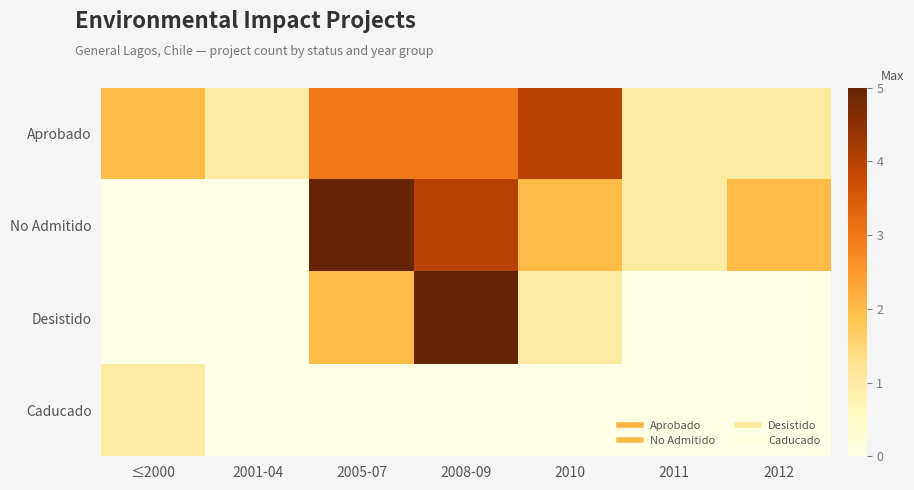

Which has a higher value, 2005-07 or 2010?

2010